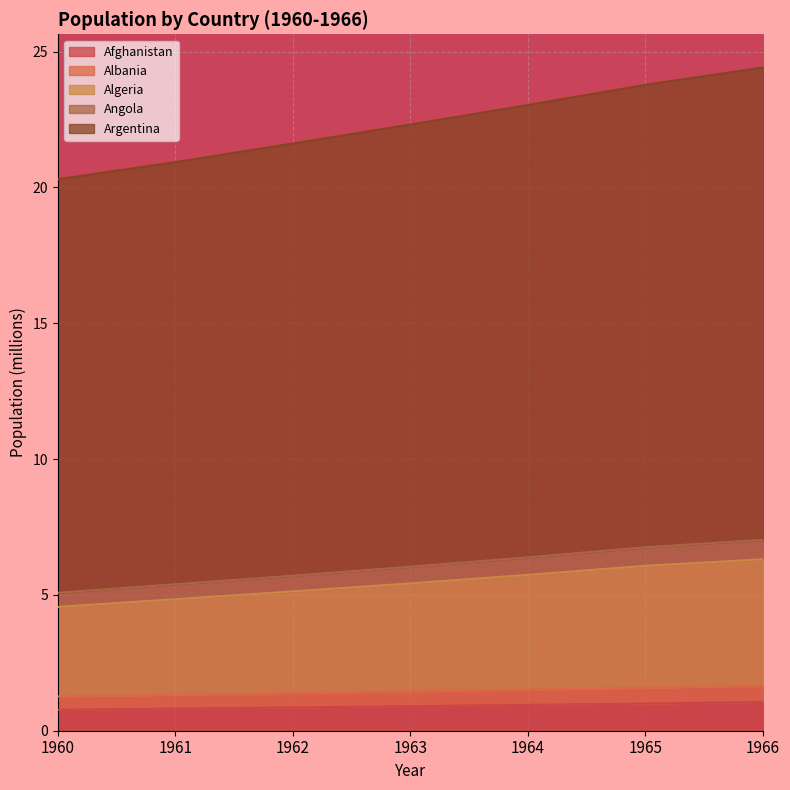

What is the minimum value for Afghanistan?

0.8